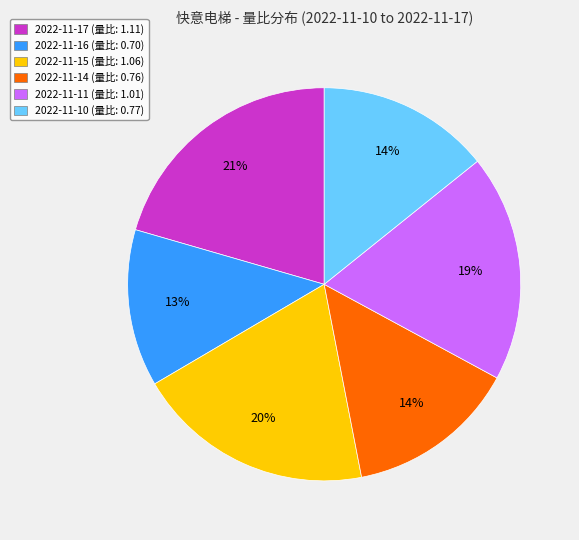

Count the number of slices in the pie.

6